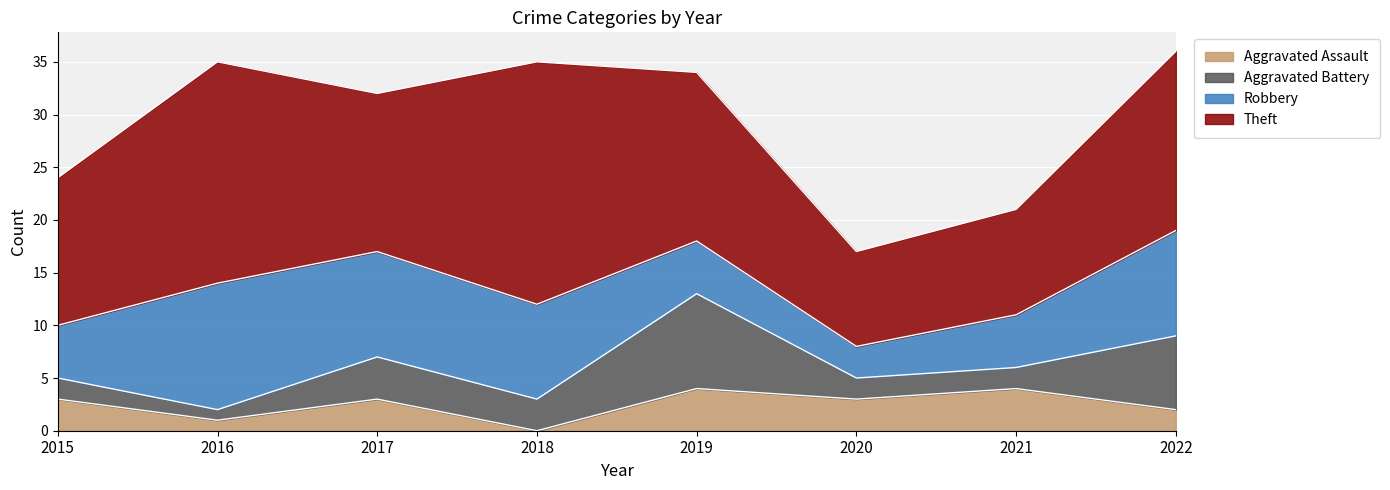

How many data points does each series have?

8